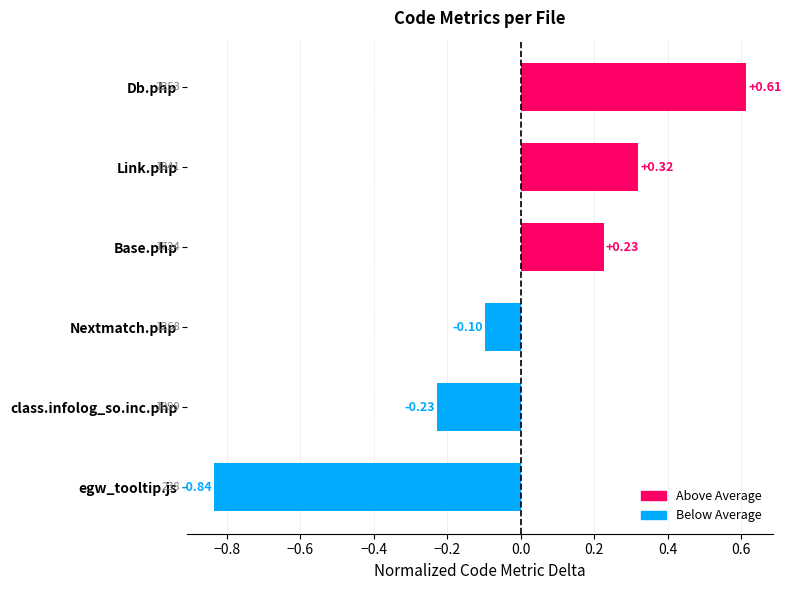

Which category has the highest value across all series?

Db.php